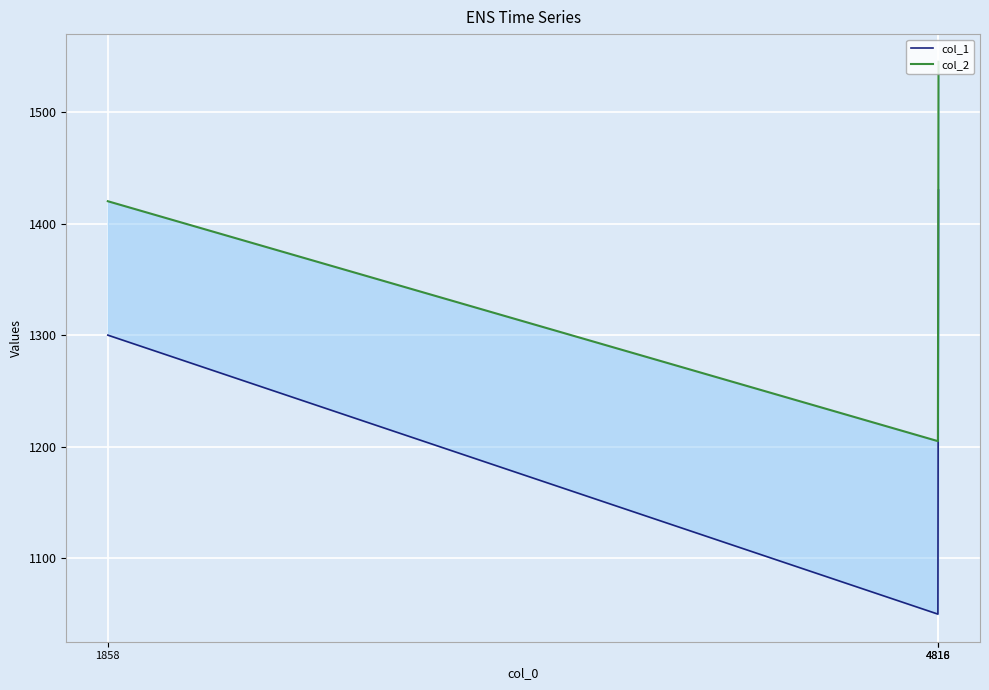

What are all the series names shown in the legend?

col_1, col_2